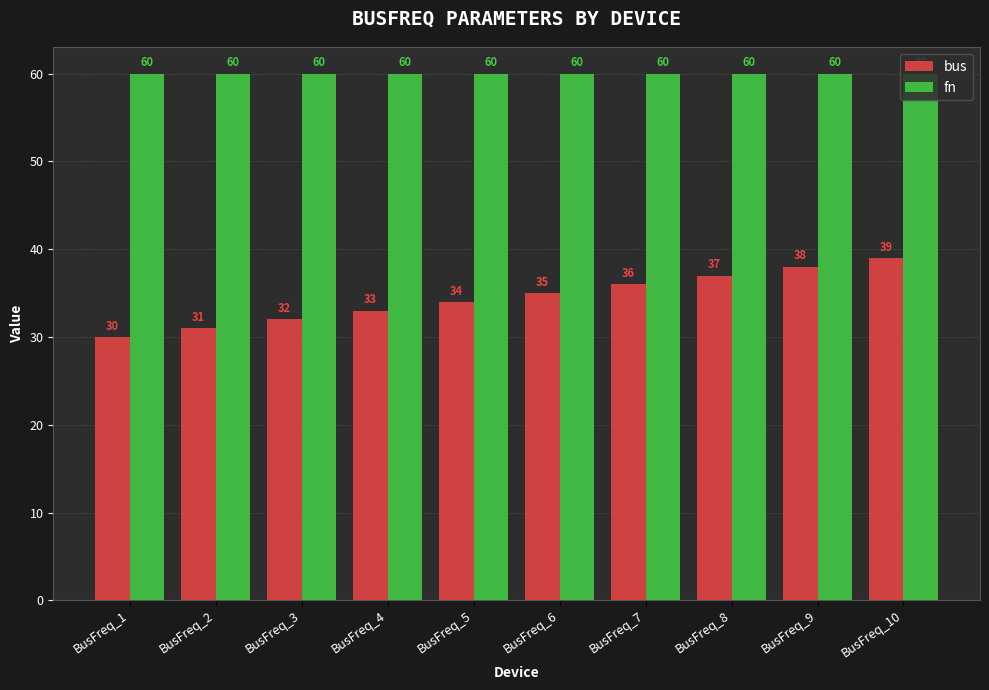

What is the minimum value shown in the chart?

30